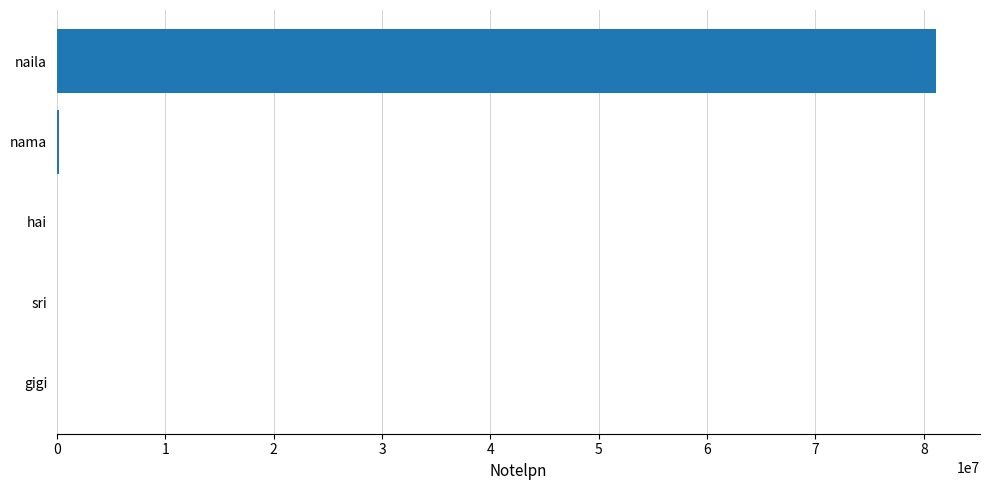

Where is the data nearest to the value 40562156?

nama